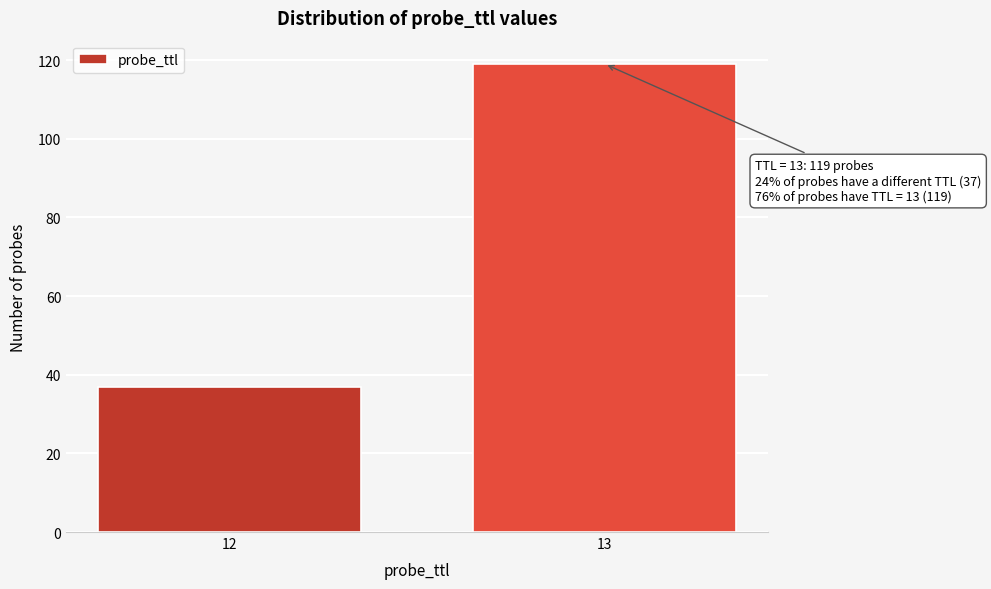

Reading right to left, extract all data points from this chart.

119	37